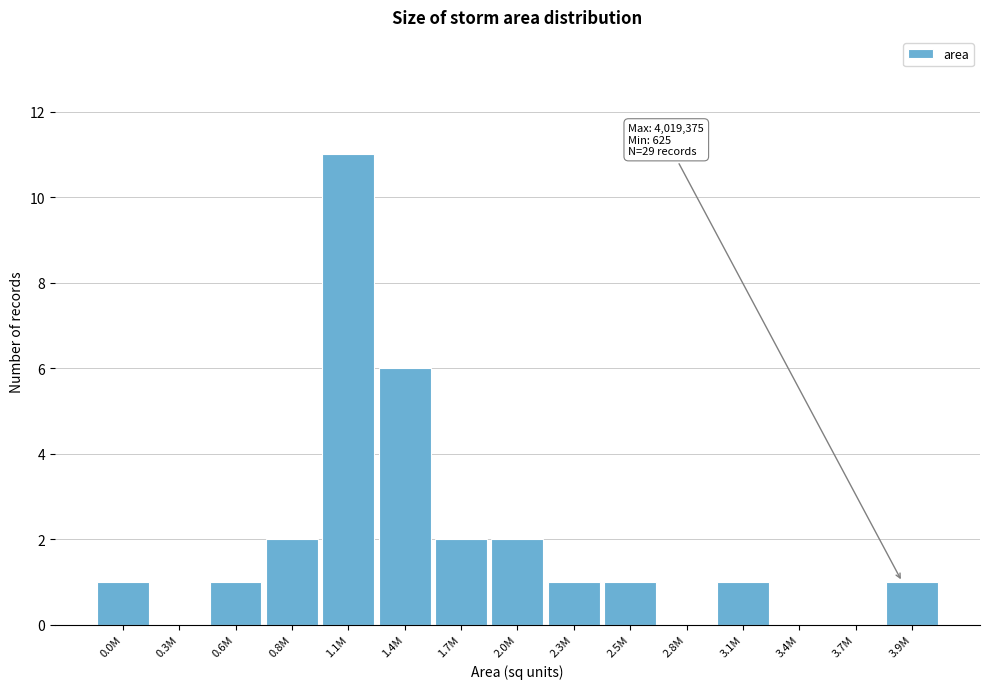

Reading left to right, extract all data points from this chart.

0.0M=1	0.3M=0	0.6M=1	0.8M=2	1.1M=11	1.4M=6	1.7M=2	2.0M=2	2.3M=1	2.5M=1	2.8M=0	3.1M=1	3.4M=0	3.7M=0	3.9M=1